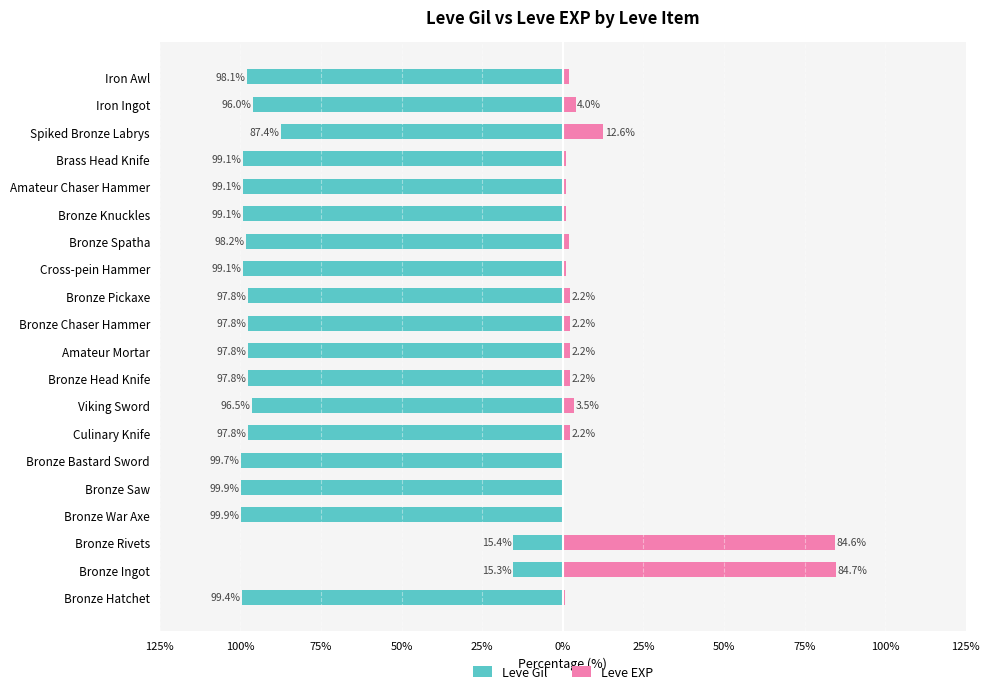

What is the value of the Leve Gil bar at the 17th from the left?

-99.1